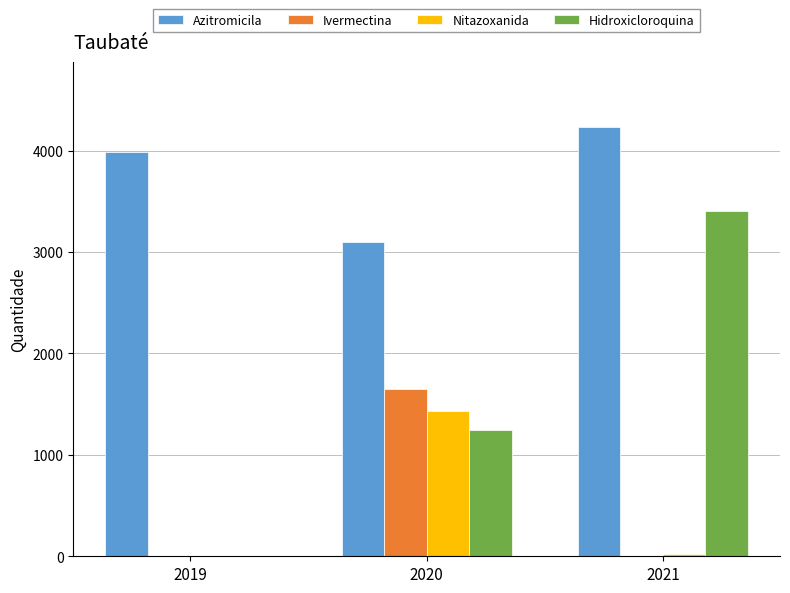

Between 2019 and 2021, which series saw the biggest shift?

Hidroxicloroquina